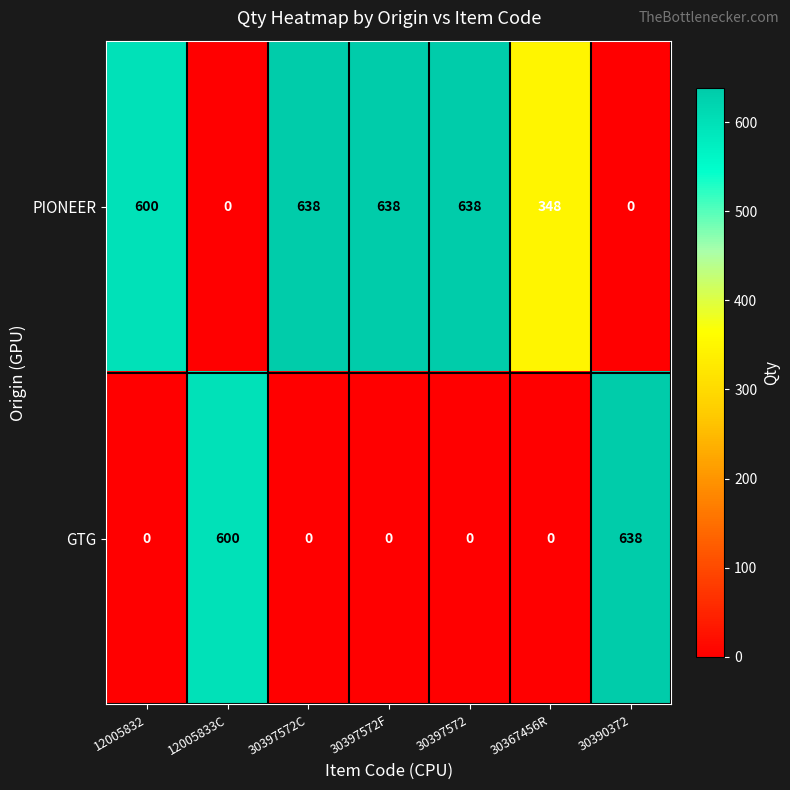

List the series in order of their overall mean, lowest first.

GTG, PIONEER